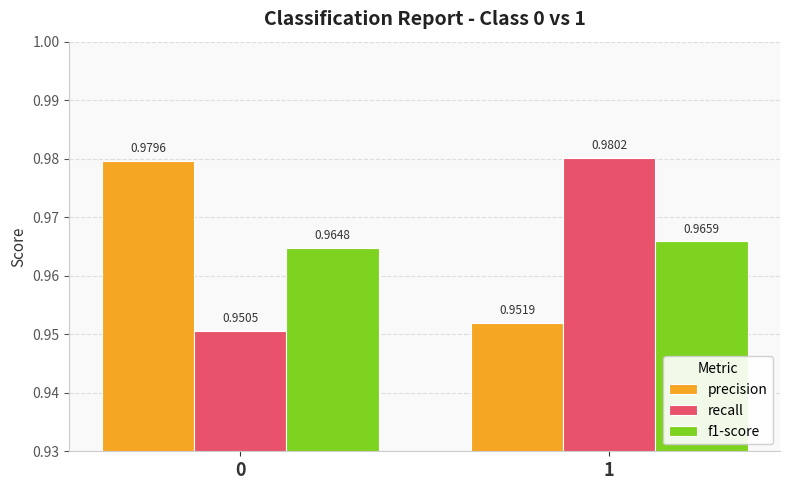

Rank the series at 1 from highest to lowest value.

recall, f1-score, precision